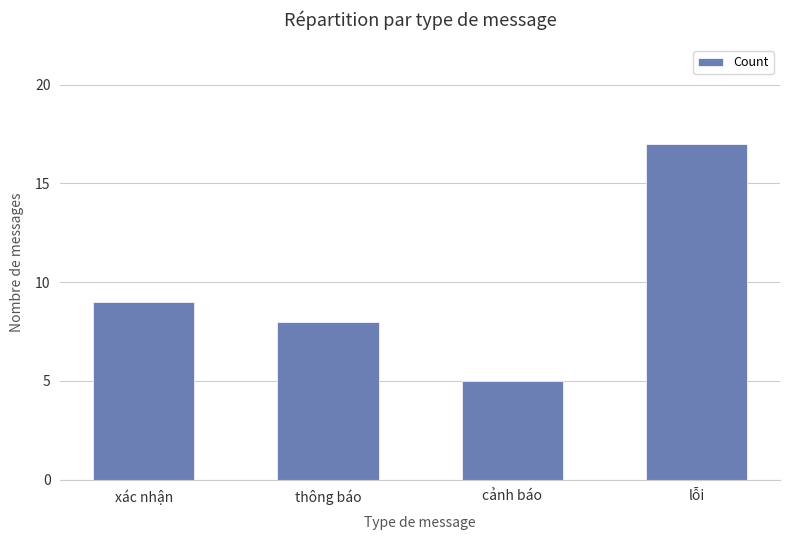

The chart shows a value of 9 at xác nhận. True or false?

True